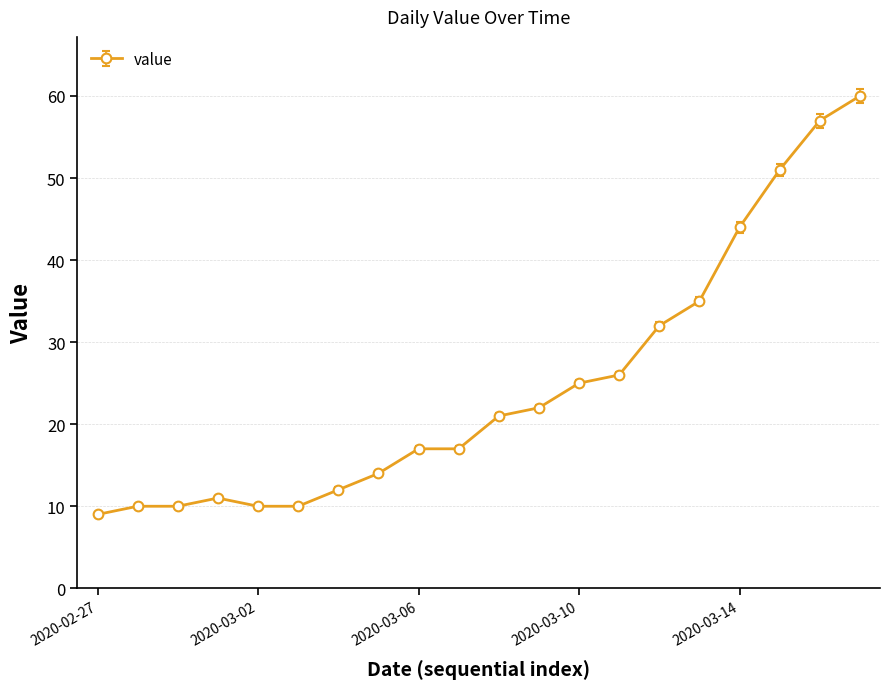

Reading right to left, list all the values displayed in this chart.

60	57	51	44	35	32	26	25	22	21	17	17	14	12	10	10	11	10	10	9